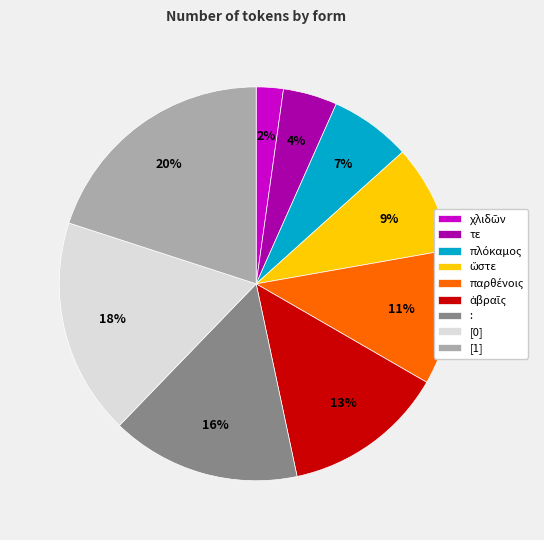

Do [1] and [0] together represent more than half of the pie?

No